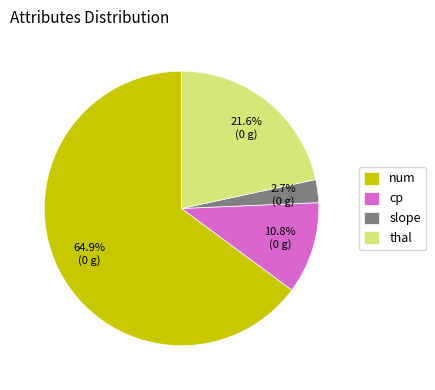

To the nearest percent, what percentage of the pie is slope?

3%